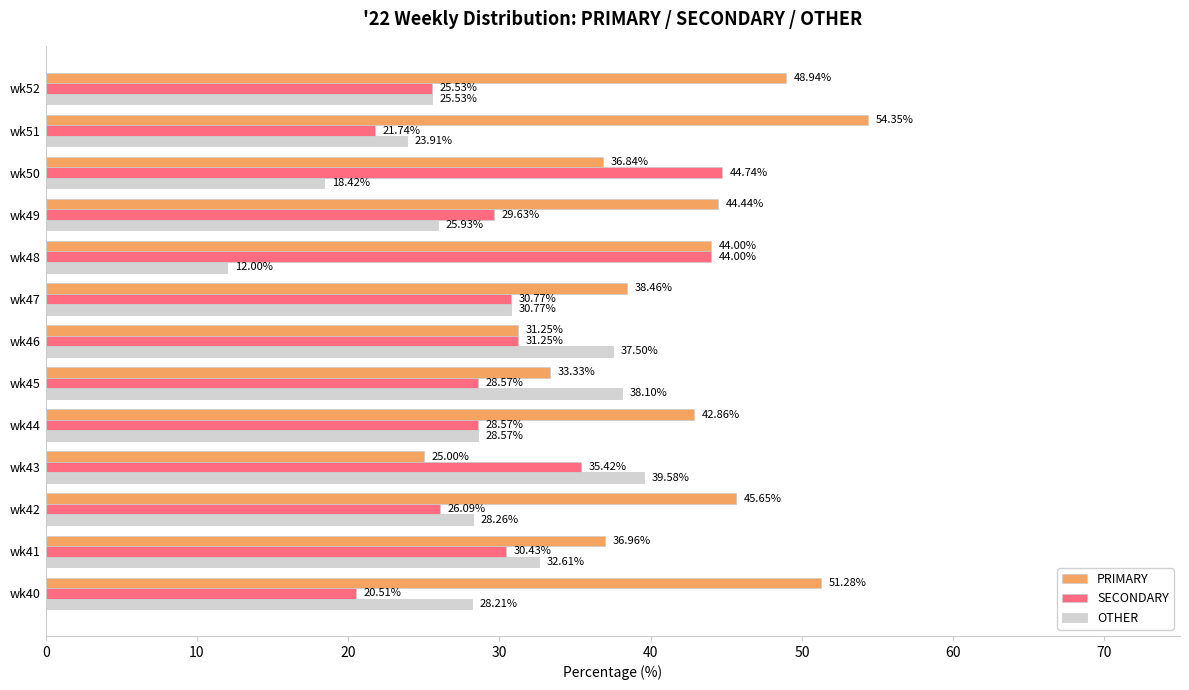

Rank the series by their average value, from highest to lowest.

PRIMARY, SECONDARY, OTHER